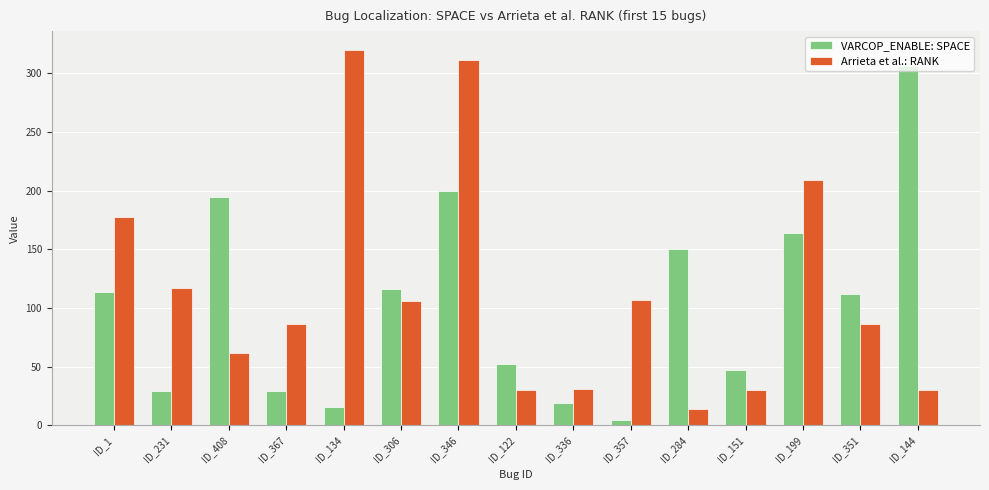

What are all the series names shown in the legend?

VARCOP_ENABLE: SPACE, Arrieta et al.: RANK